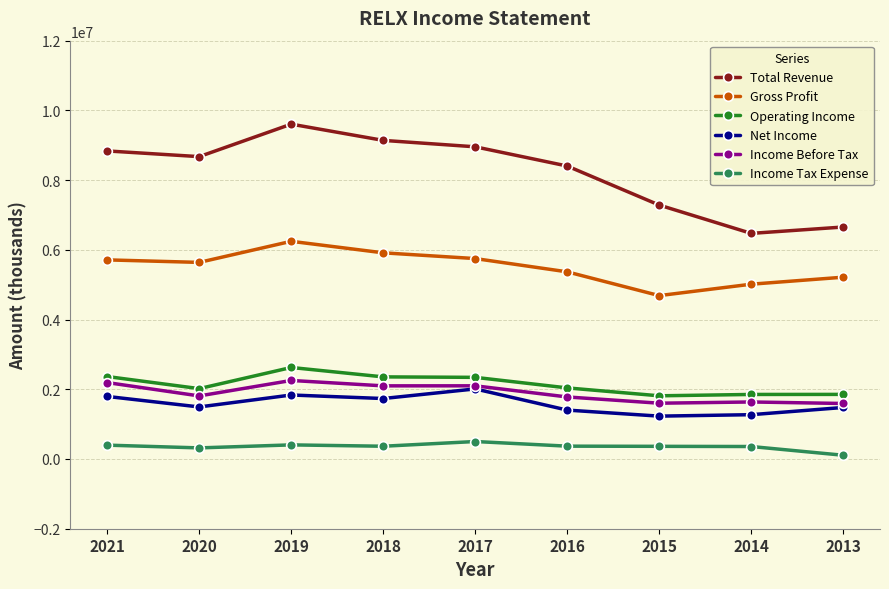

What is the approximate value of Operating Income at 2021, to the nearest 10?

2365400